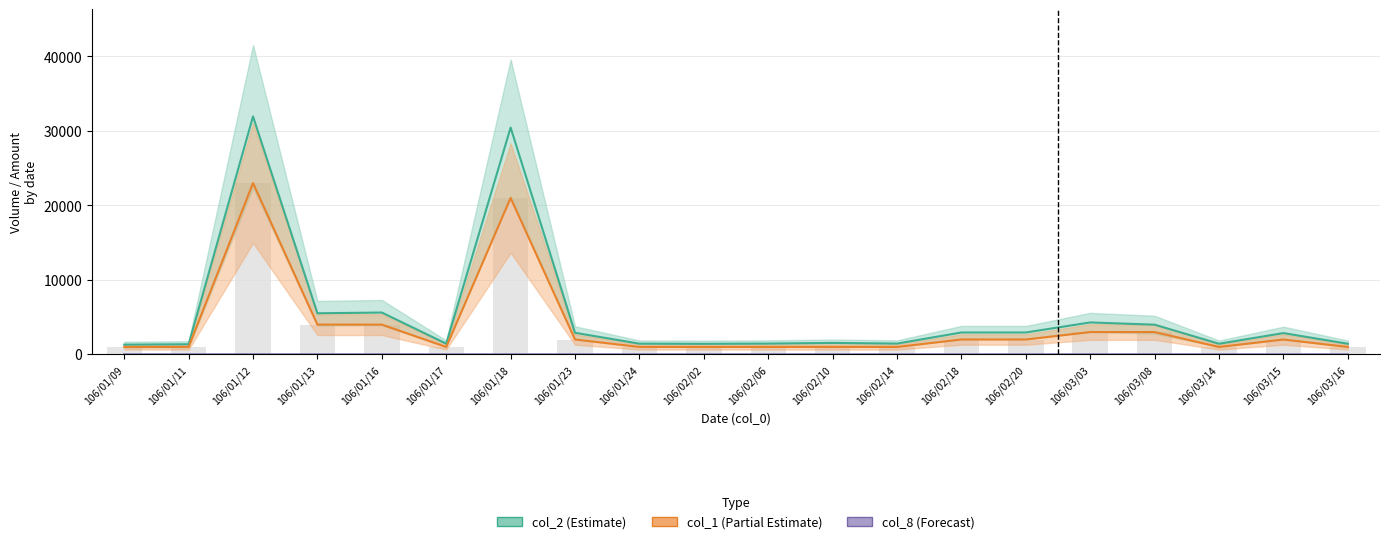

True or false: col_1 has a value of 1008 at 106/02/20.

False